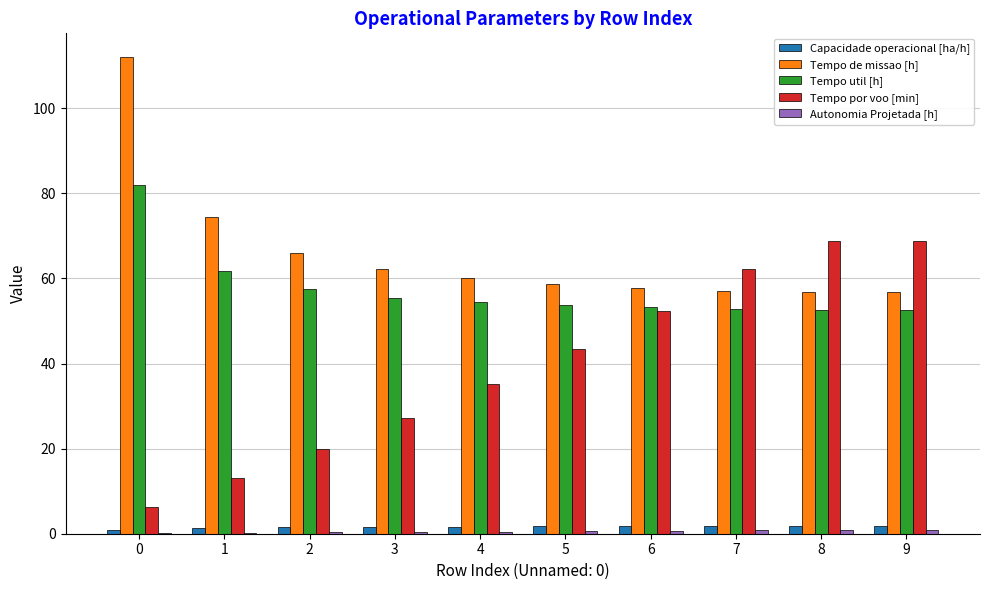

How many series are shown in this chart?

5